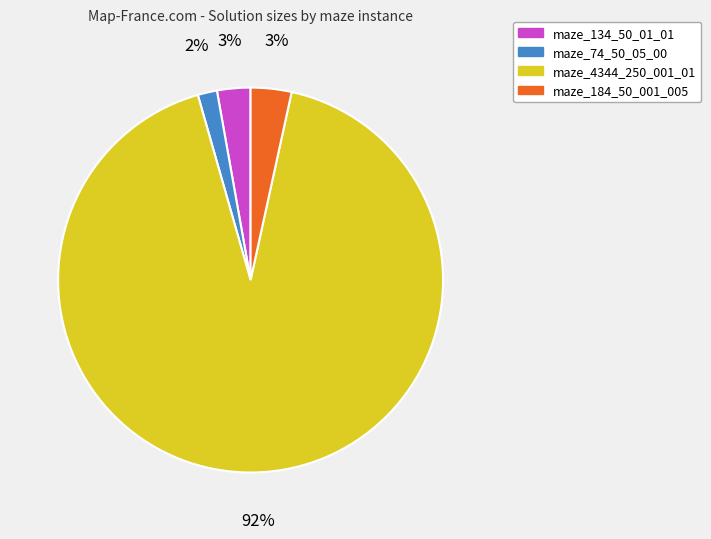

To the nearest percent, what is the average slice percentage?

25%